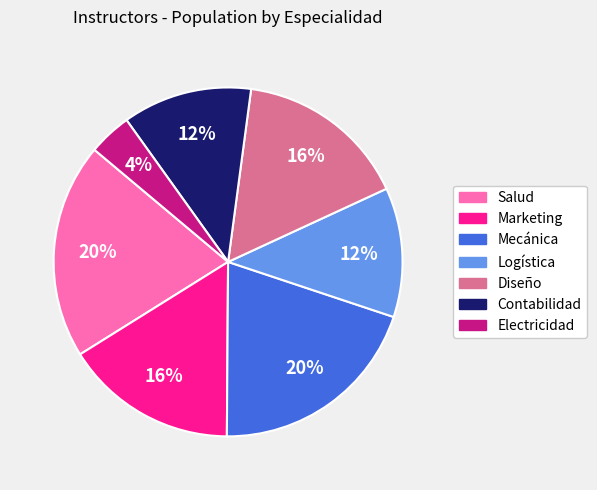

To the nearest percent, what is the combined percentage of Marketing and Mecánica?

36%